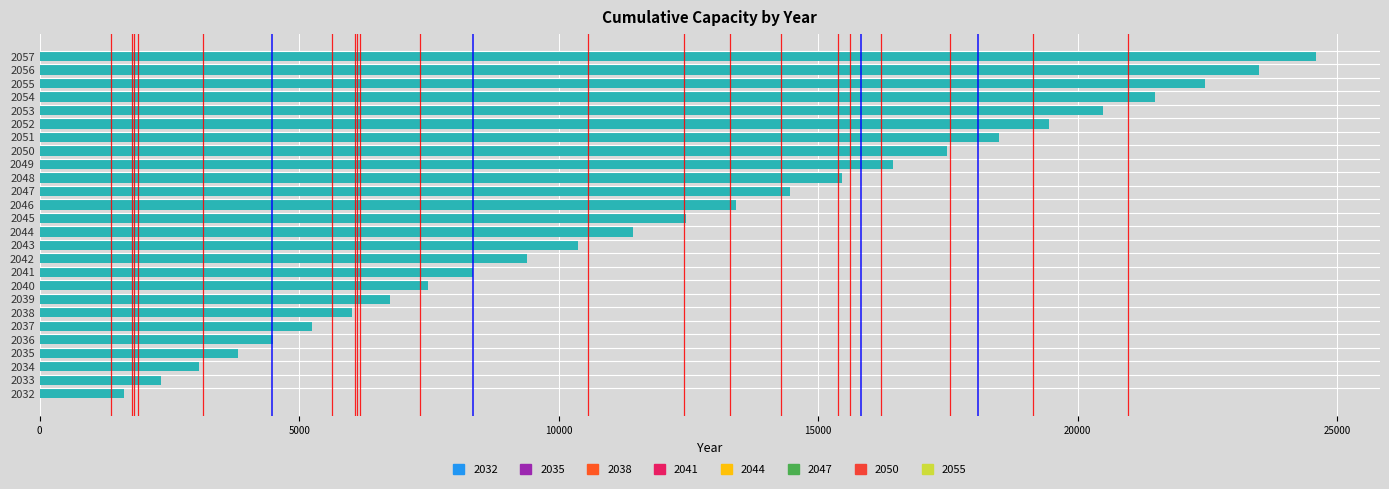

Approximately how many times larger is the value at 2039 compared to 2032?

4.1